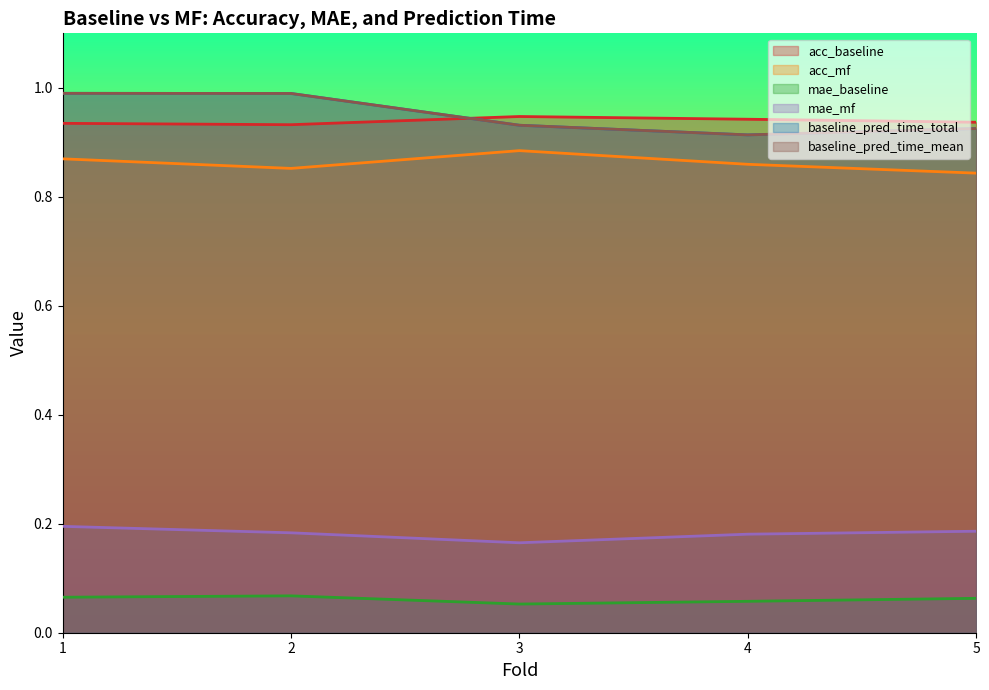

What is the minimum value for mae_baseline?

0.1